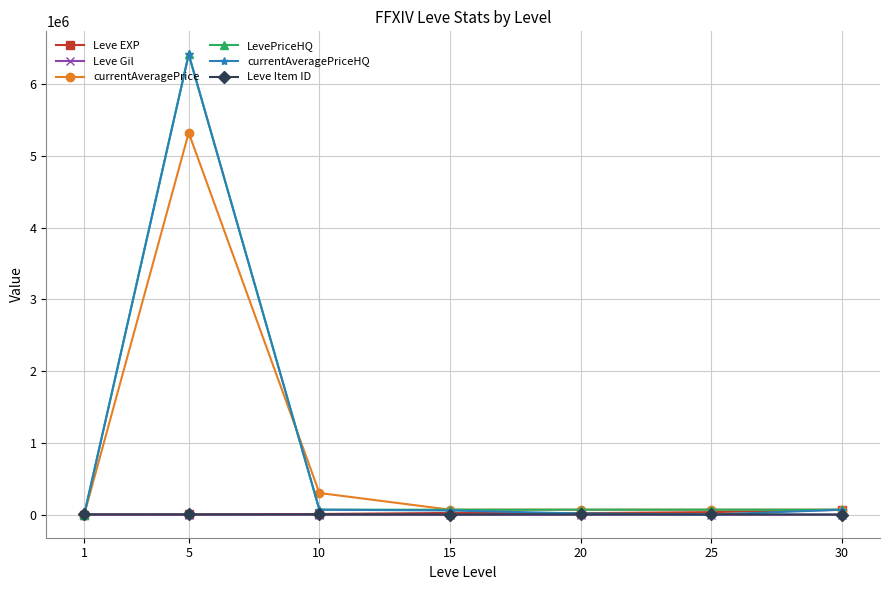

How many data points in currentAveragePriceHQ are above 58607?

4